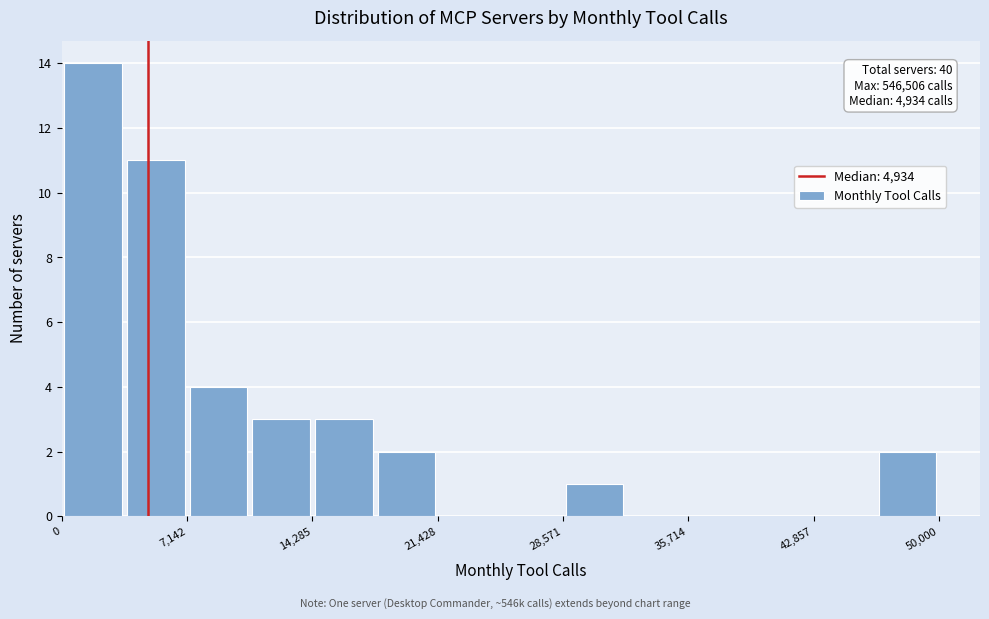

Read against the x-axis, roughly where is the centre of the tallest bar?

2000